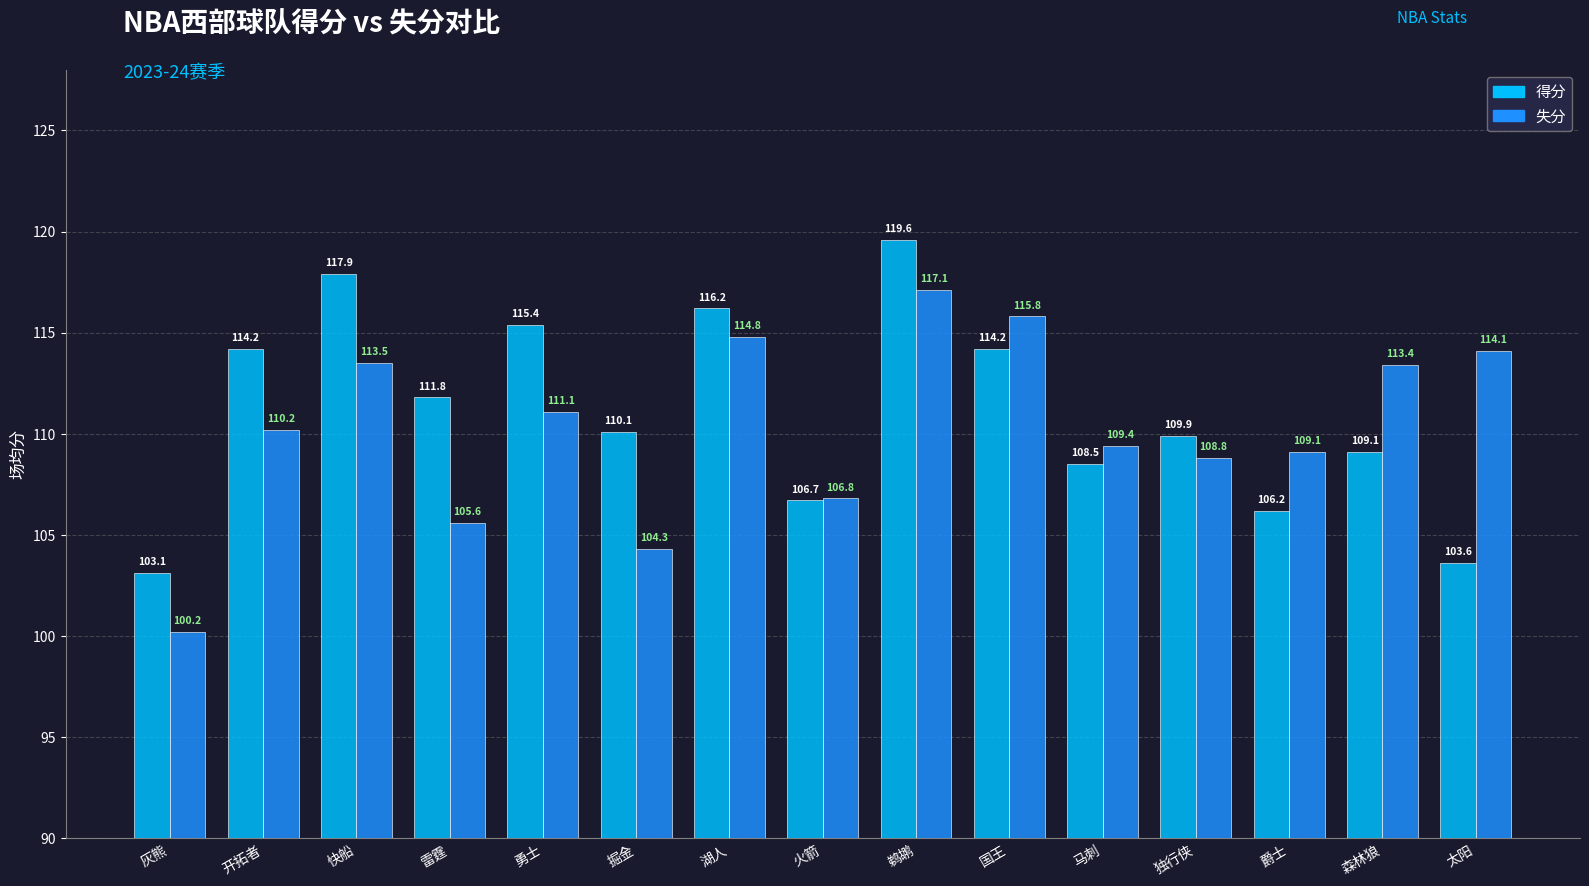

Which category has the highest value across all series?

鹈鹕